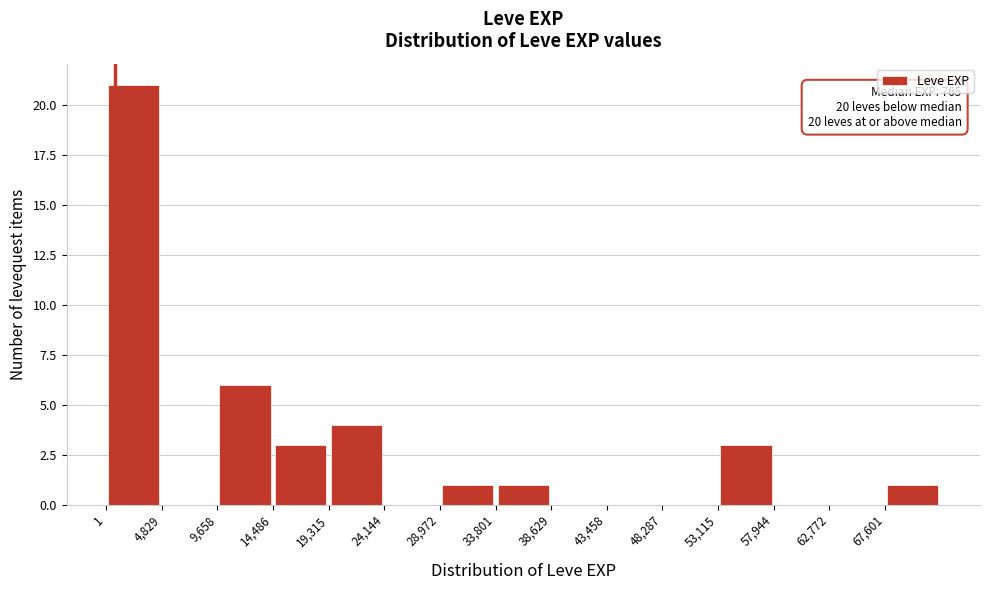

Over which range of the x-axis is the bar tallest?

0 to 5000